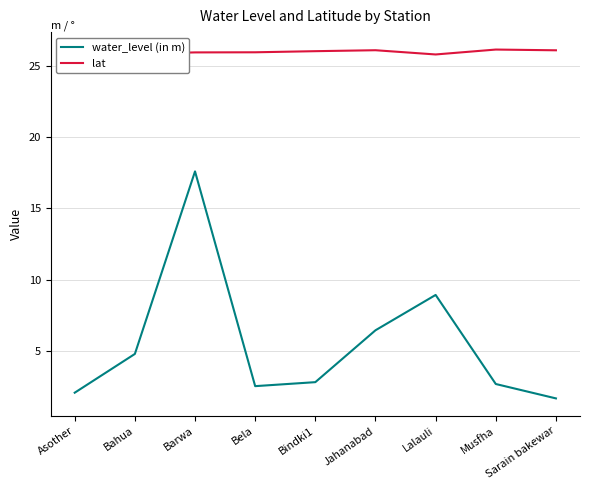

Which category has the highest value in the lat series?

Musfha